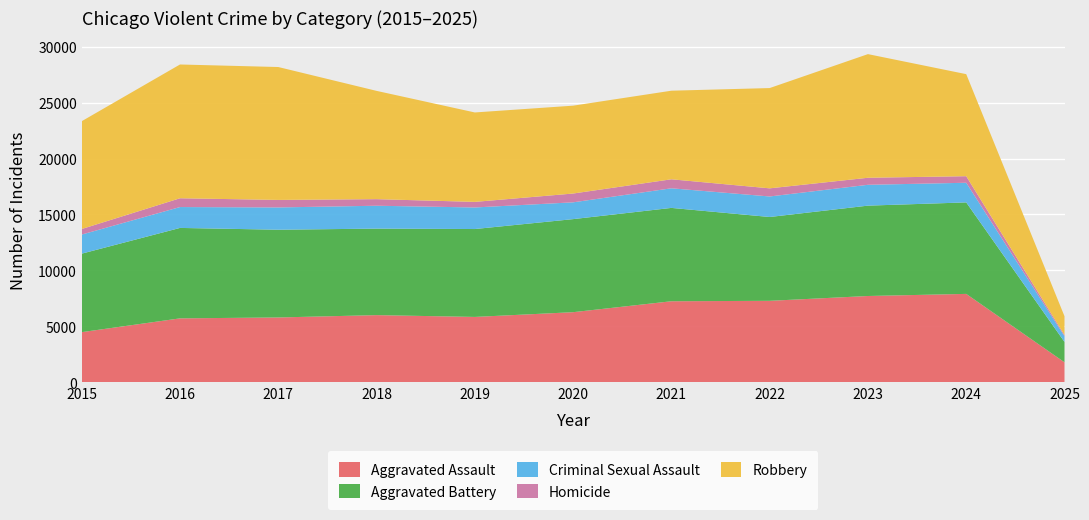

Reading left to right, transcribe all the data shown in this chart.

Aggravated Assault: 4480	5713	5793	6002	5841	6265	7242	7281	7712	7900	1786
Aggravated Battery: 7018	8085	7845	7734	7858	8320	8346	7494	8079	8180	1820
Criminal Sexual Assault: 1707	1866	1992	2046	1928	1501	1753	1835	1863	1756	510
Homicide: 496	786	672	588	499	787	805	727	629	587	110
Robbery: 9638	11960	11881	9681	7995	7855	7920	8965	11053	9123	1676